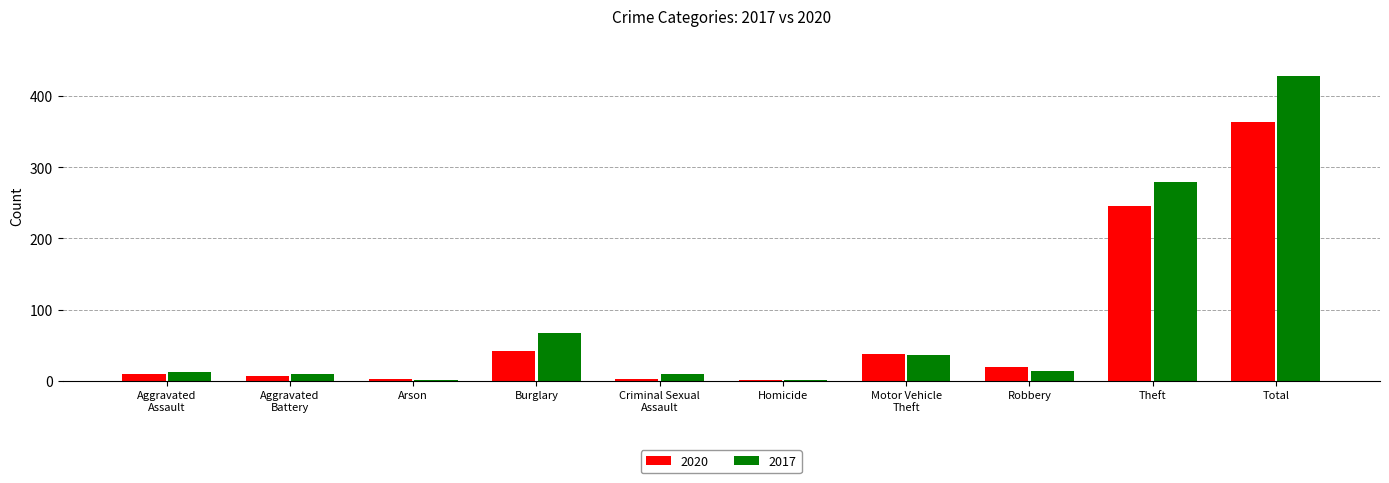

Count the number of categories in the chart.

10